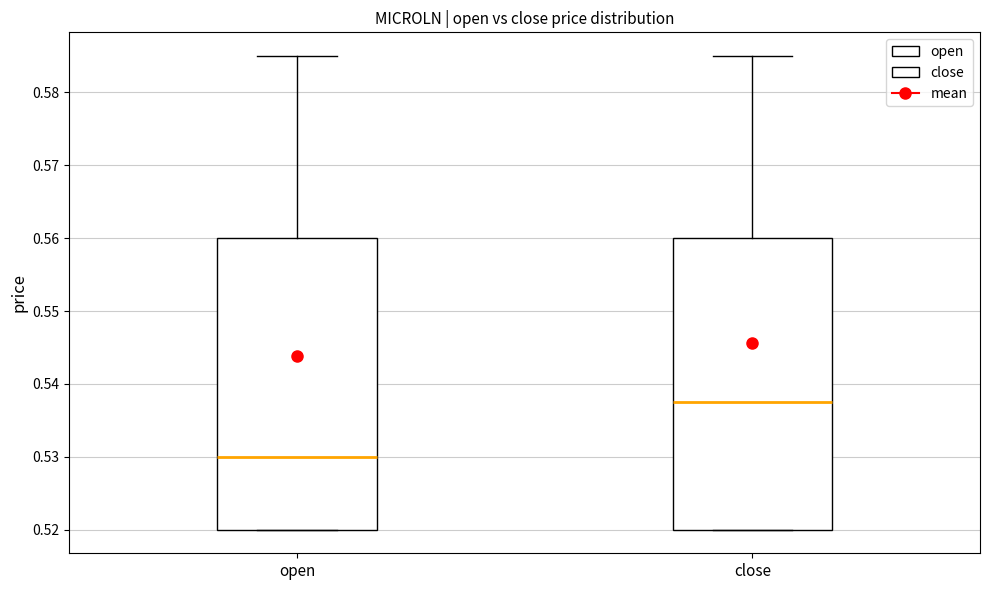

Reading left to right, read every box against the y-axis: the position of its median line, the range the box covers, and the ends of its whiskers. The values are not printed on the chart, so give them approximately, as read against the axis.

open: median 0.530, box 0.520 to 0.560, whiskers 0.520 to 0.585
close: median 0.538, box 0.520 to 0.560, whiskers 0.520 to 0.585